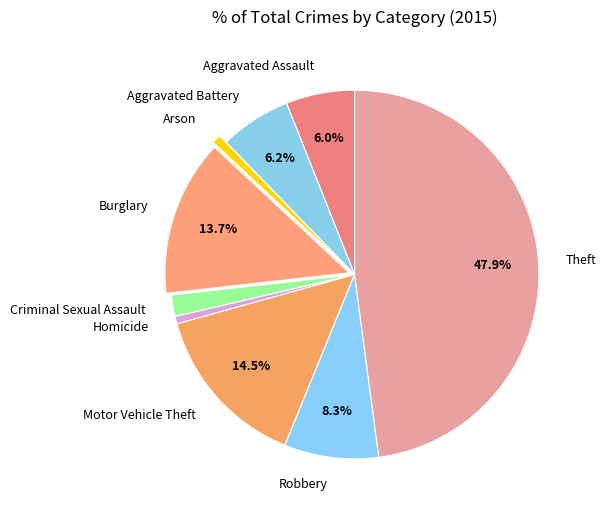

Between Homicide and Robbery, which is larger?

Robbery